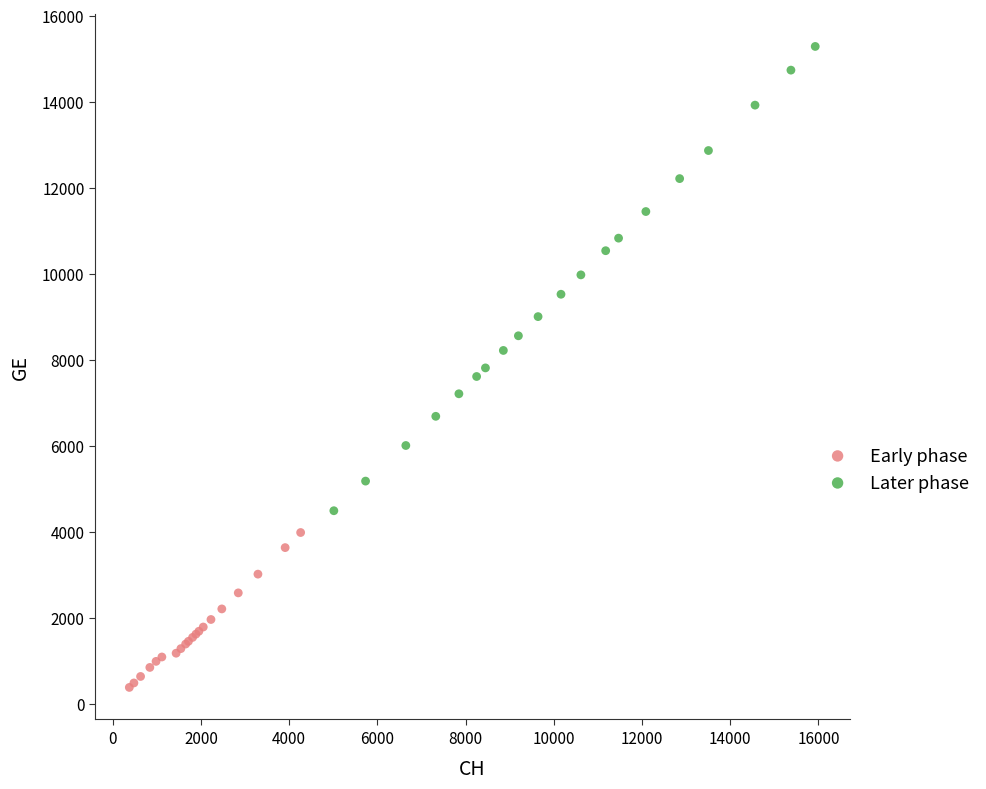

Which series contains the lowest Y value?

Early phase